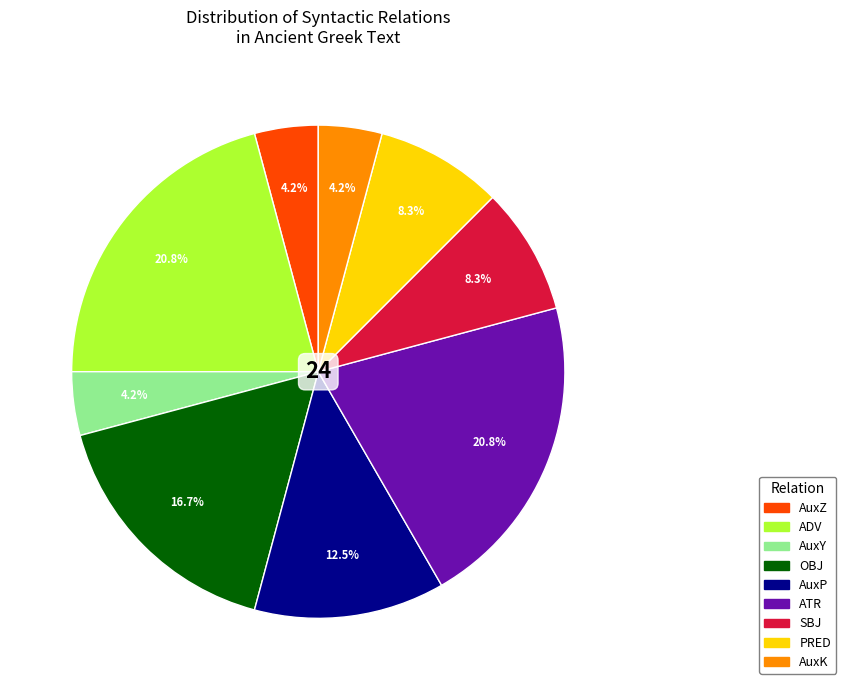

To the nearest percent, what portion does ADV represent?

21%